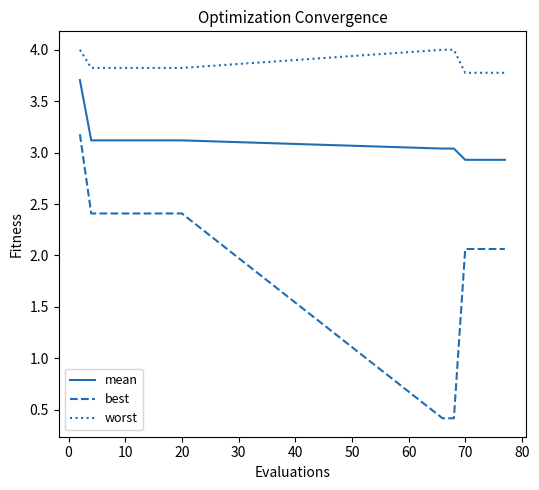

True or false: best and worst cross at least once.

False